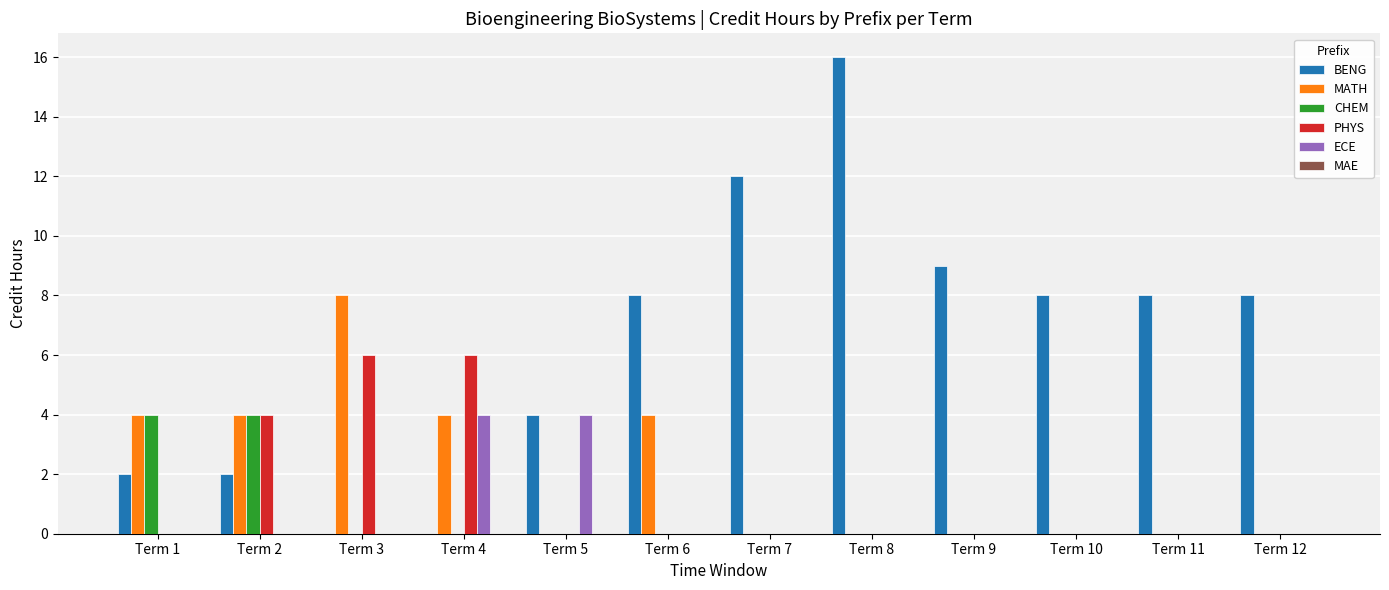

How many groups of bars are there?

12